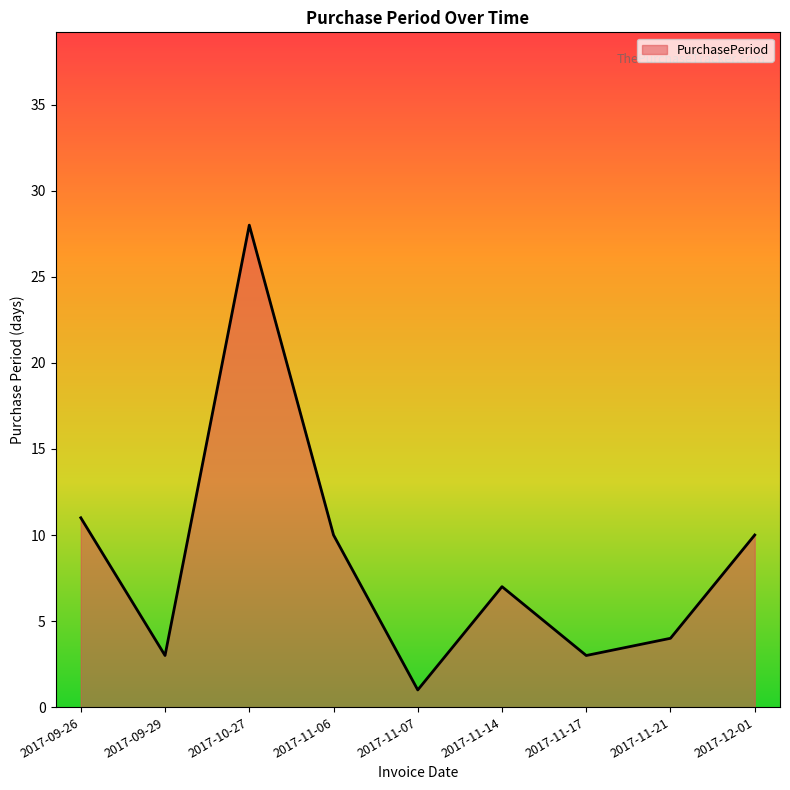

Reading left to right, what are all the values shown in this chart?

11	3	28	10	1	7	3	4	10